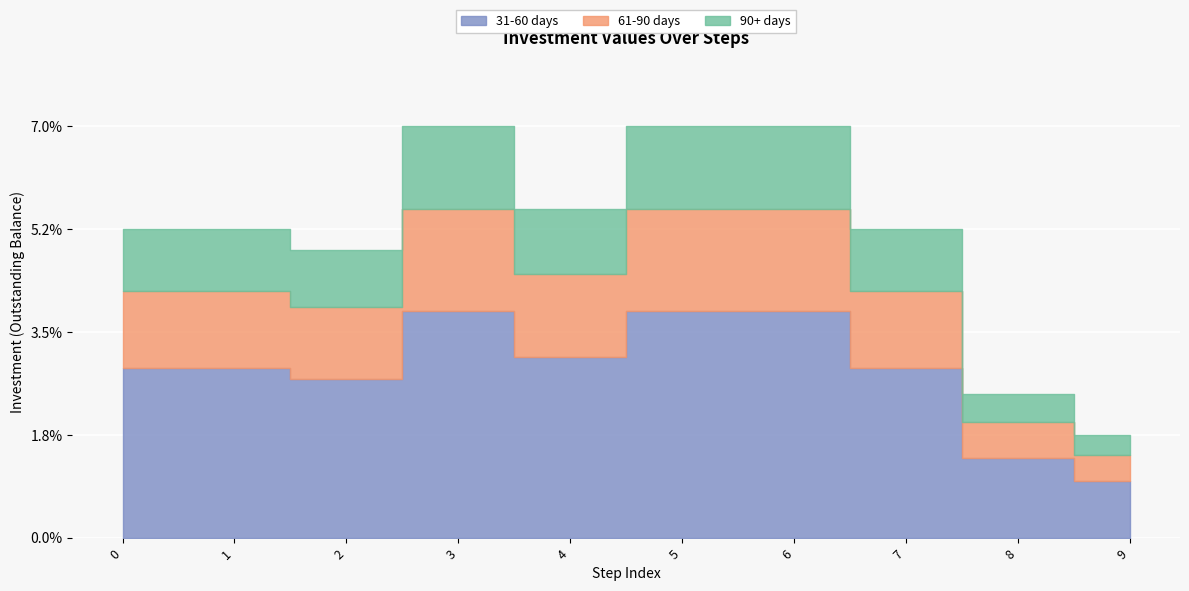

Does the chart display data point markers on the line(s)?

No